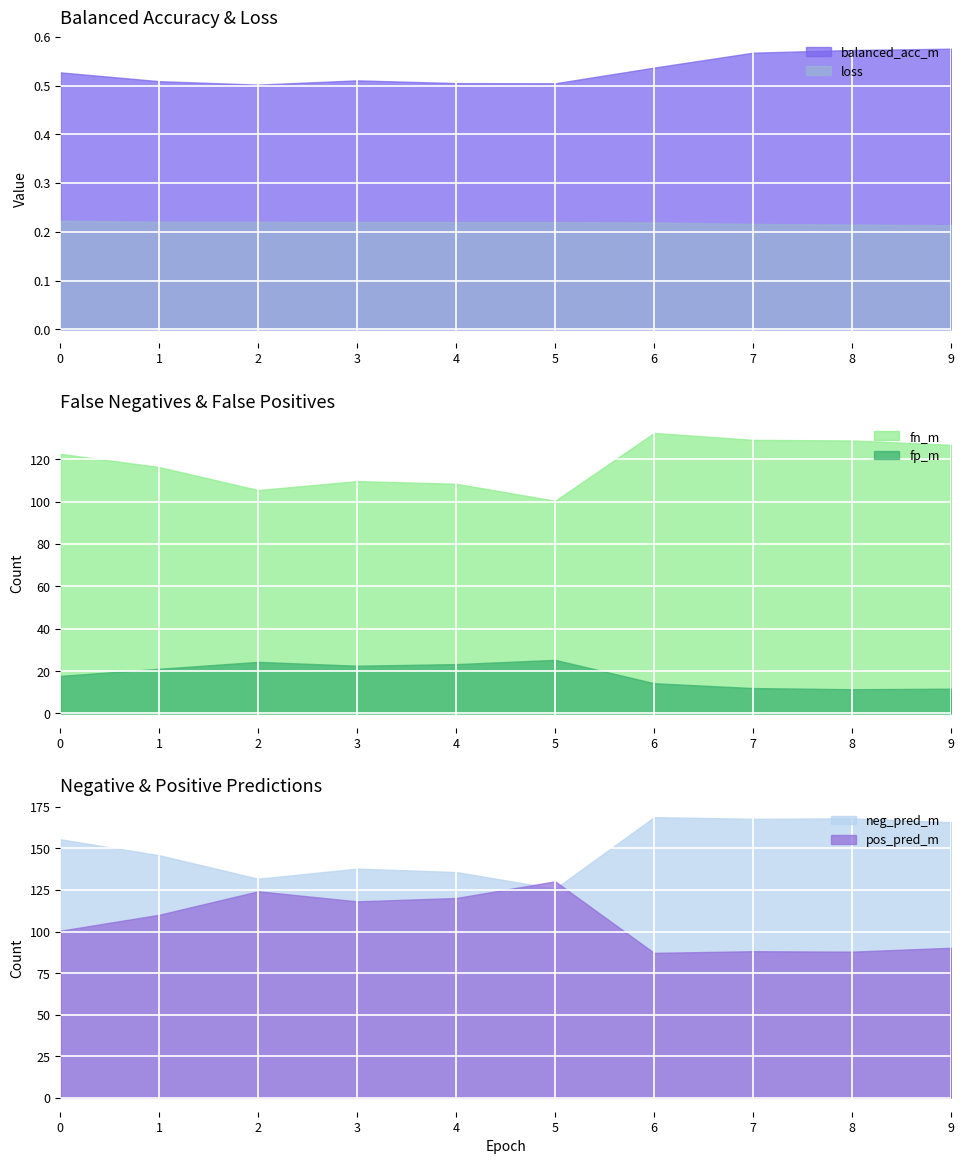

Rank the categories by pos_pred_m value from highest to lowest.

5, 2, 4, 3, 1, 0, 9, 7, 8, 6